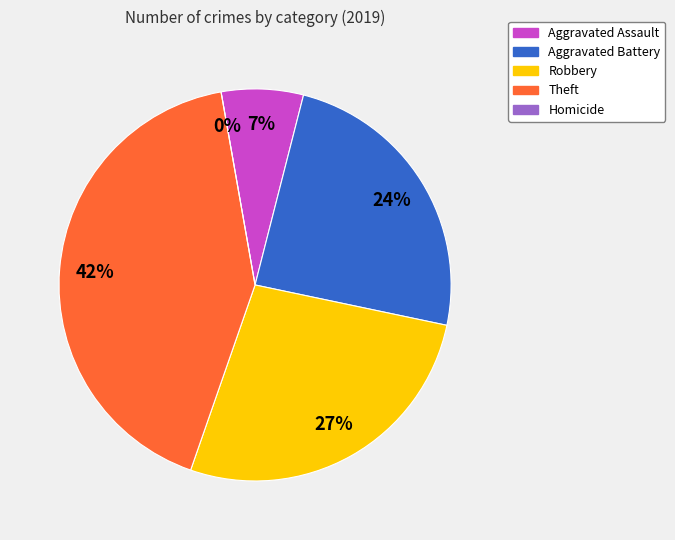

Approximately how many times larger is the value at Theft compared to Robbery?

1.6